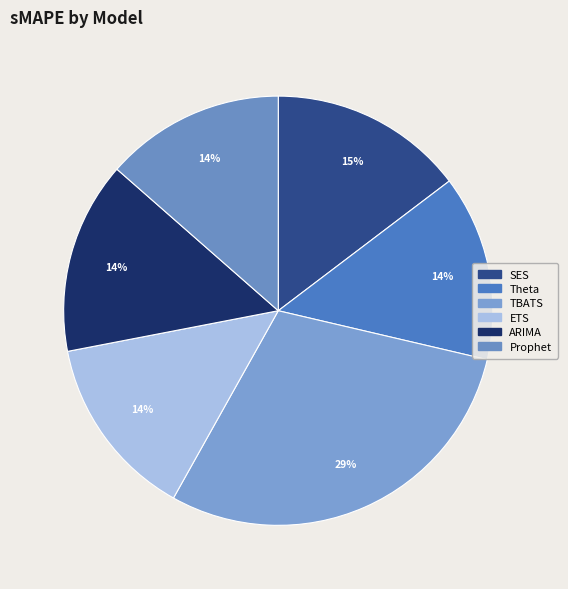

Rank the categories by value from lowest to highest.

Prophet, ETS, Theta, ARIMA, SES, TBATS